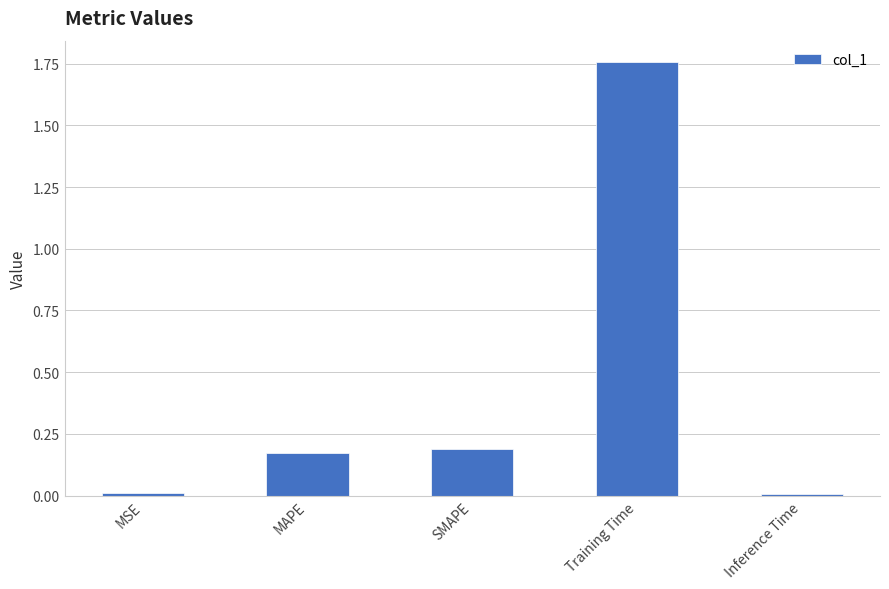

The chart shows a value of 1.1 at Training Time. True or false?

False